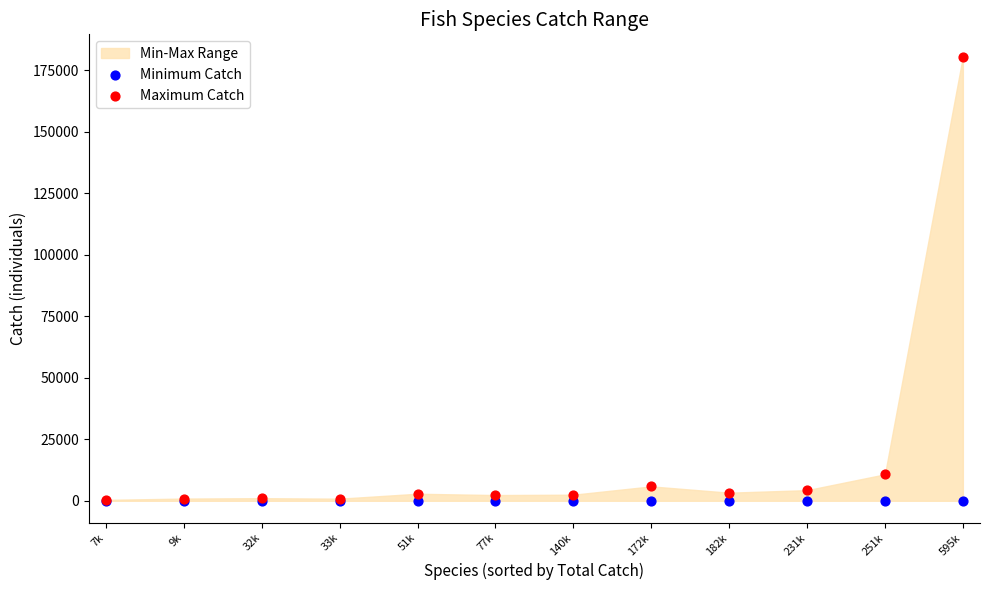

Across all series, what Y value is closest to 90241?

10760